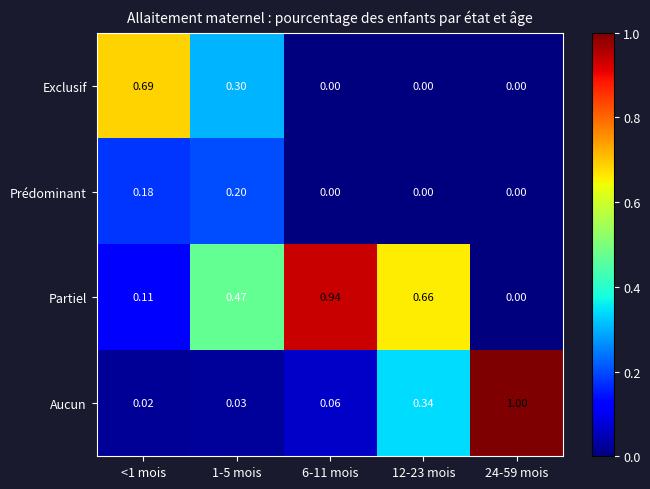

At 1-5 mois, list the series in order from smallest to largest.

Aucun, Prédominant, Exclusif, Partiel